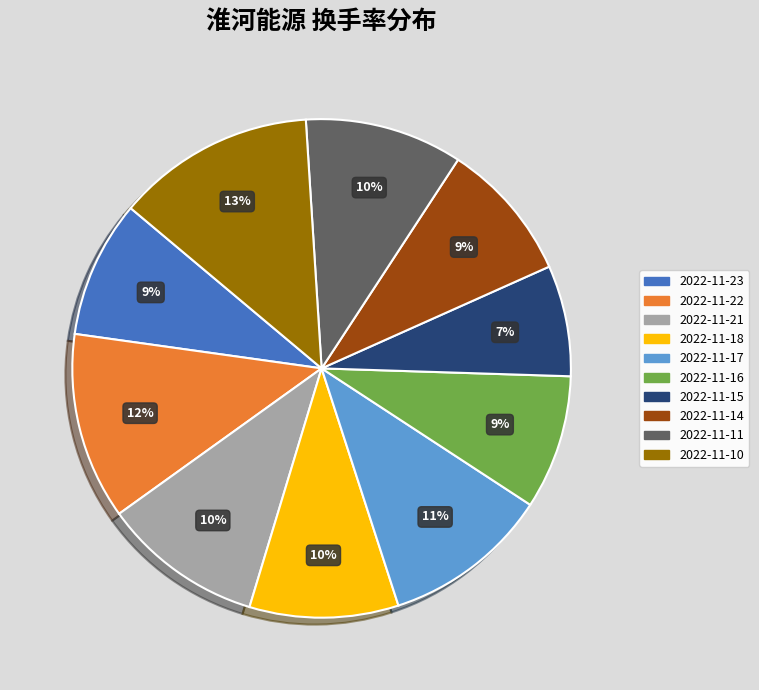

To the nearest percent, what portion does 2022-11-22 represent?

12%